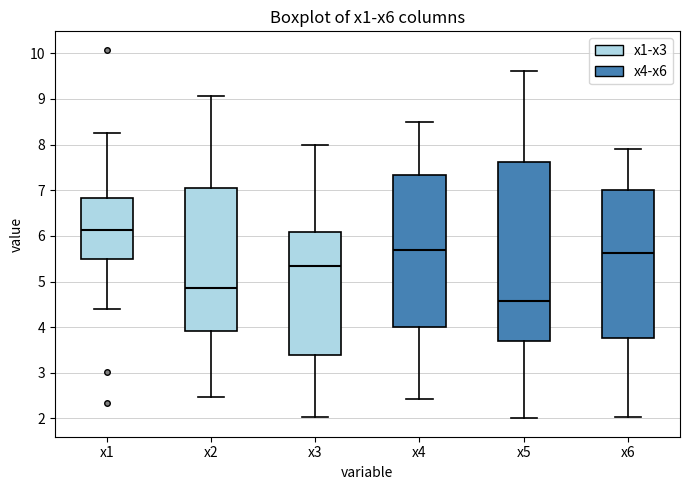

Reading left to right, transcribe this box plot: for each box, give where its median line is, the range the box spans, and where its two whiskers end, as read against the y-axis. The values are not printed on the chart, so give them approximately, as read against the axis.

x1: median 6.1, box 5.5 to 6.8, whiskers 4.4 to 8.3
x2: median 4.8, box 3.9 to 7.0, whiskers 2.5 to 9.1
x3: median 5.3, box 3.4 to 6.1, whiskers 2.0 to 8.0
x4: median 5.7, box 4.0 to 7.3, whiskers 2.4 to 8.5
x5: median 4.6, box 3.7 to 7.6, whiskers 2.0 to 9.6
x6: median 5.6, box 3.8 to 7.0, whiskers 2.0 to 7.9